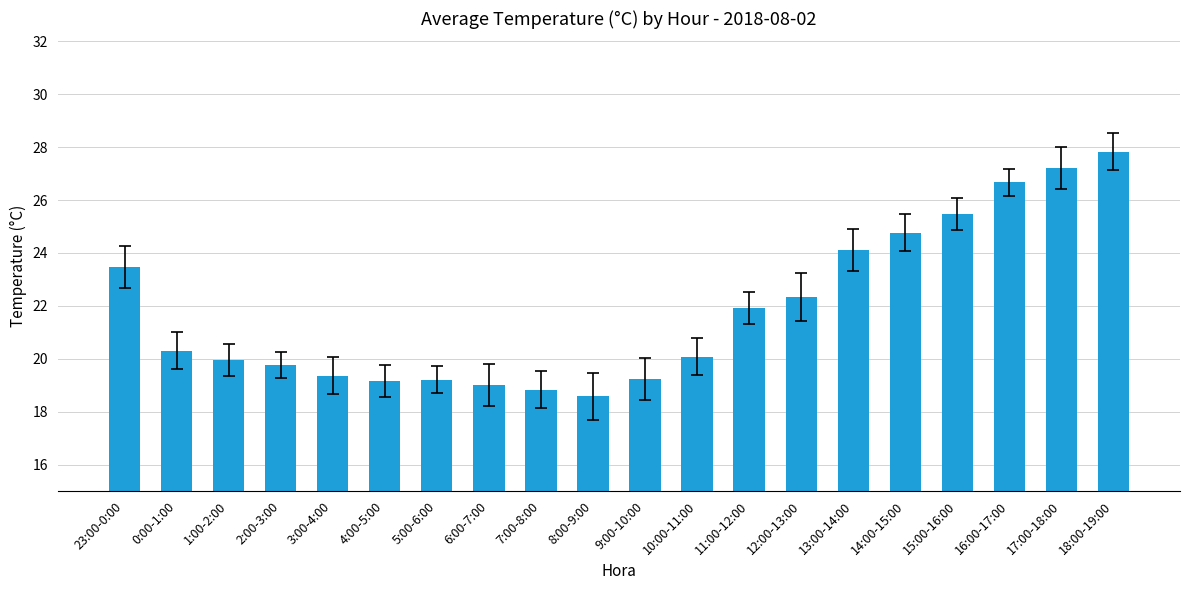

Which category has the highest value across all series?

18:00-19:00